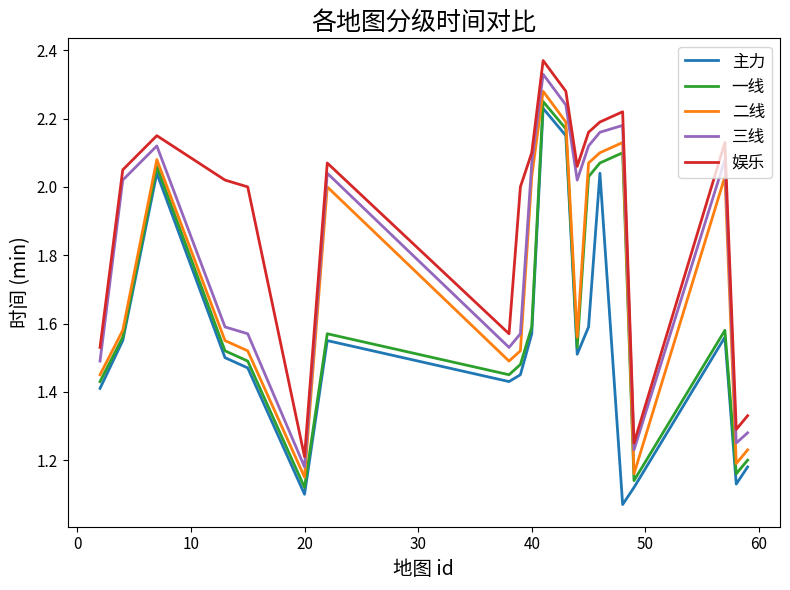

Rank the series by their average value, from lowest to highest.

主力, 一线, 二线, 三线, 娱乐